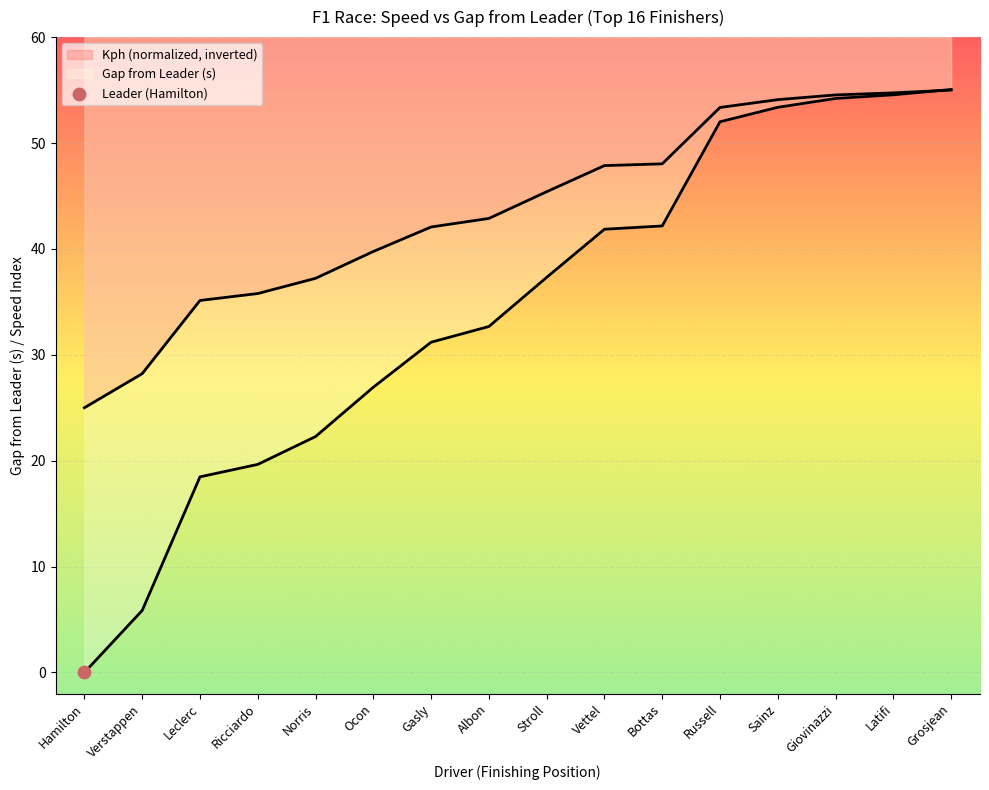

Which series has the largest total across all categories?

Kph